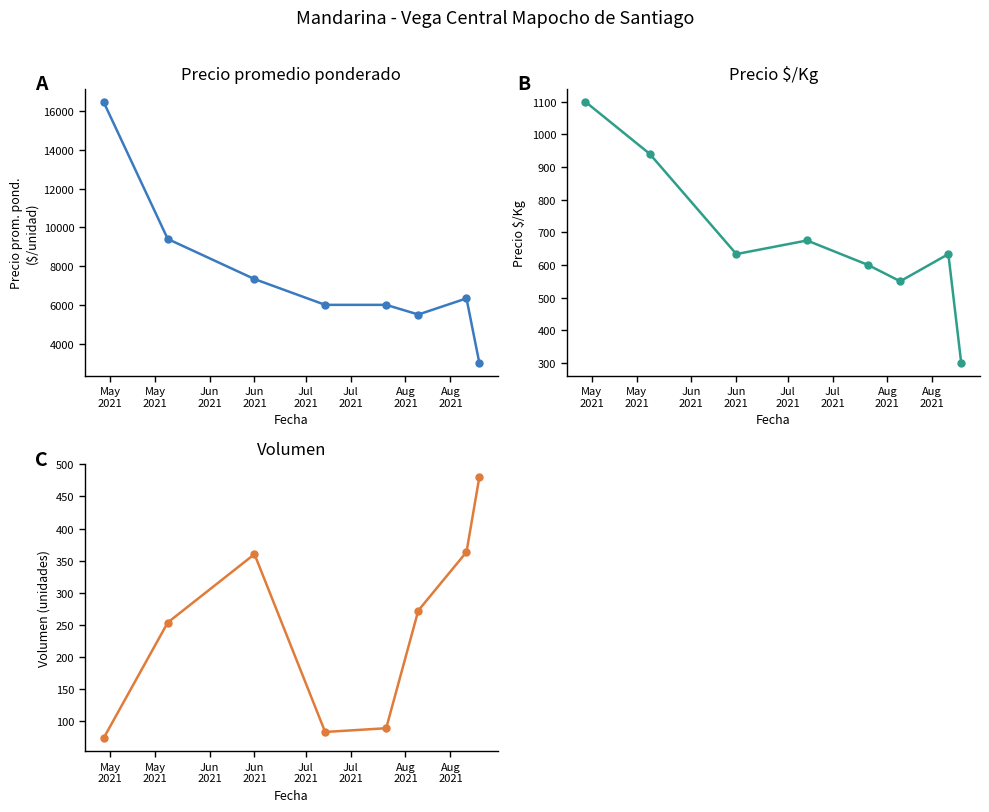

Which series has the widest spread of values?

Precio promedio ponderado